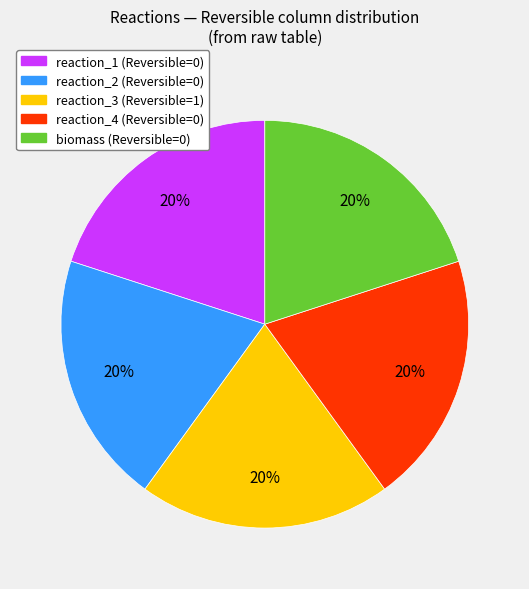

Is there a majority slice in this chart?

No